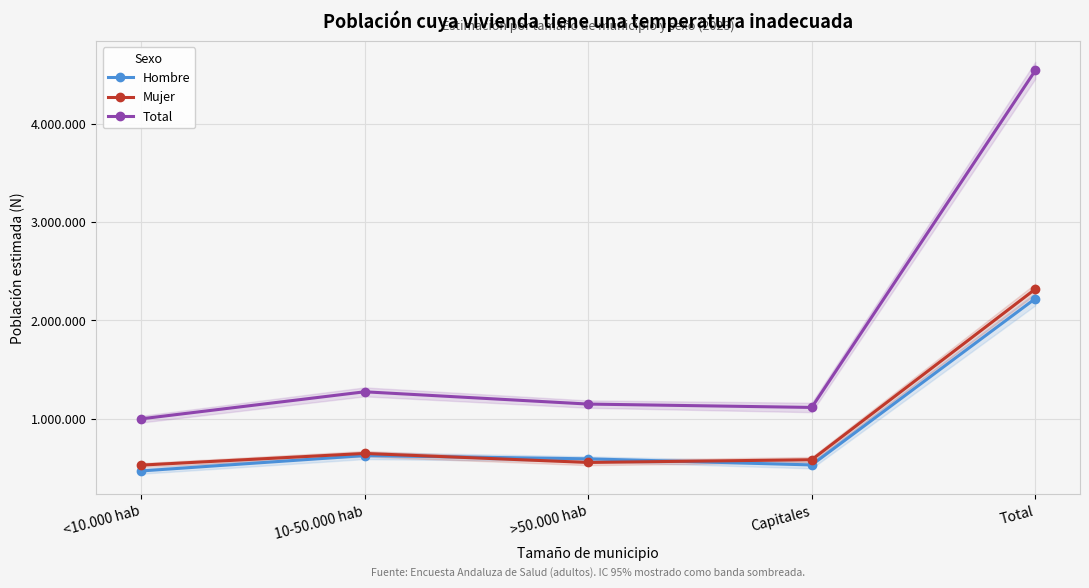

Which category has the highest value in the Hombre series?

Total